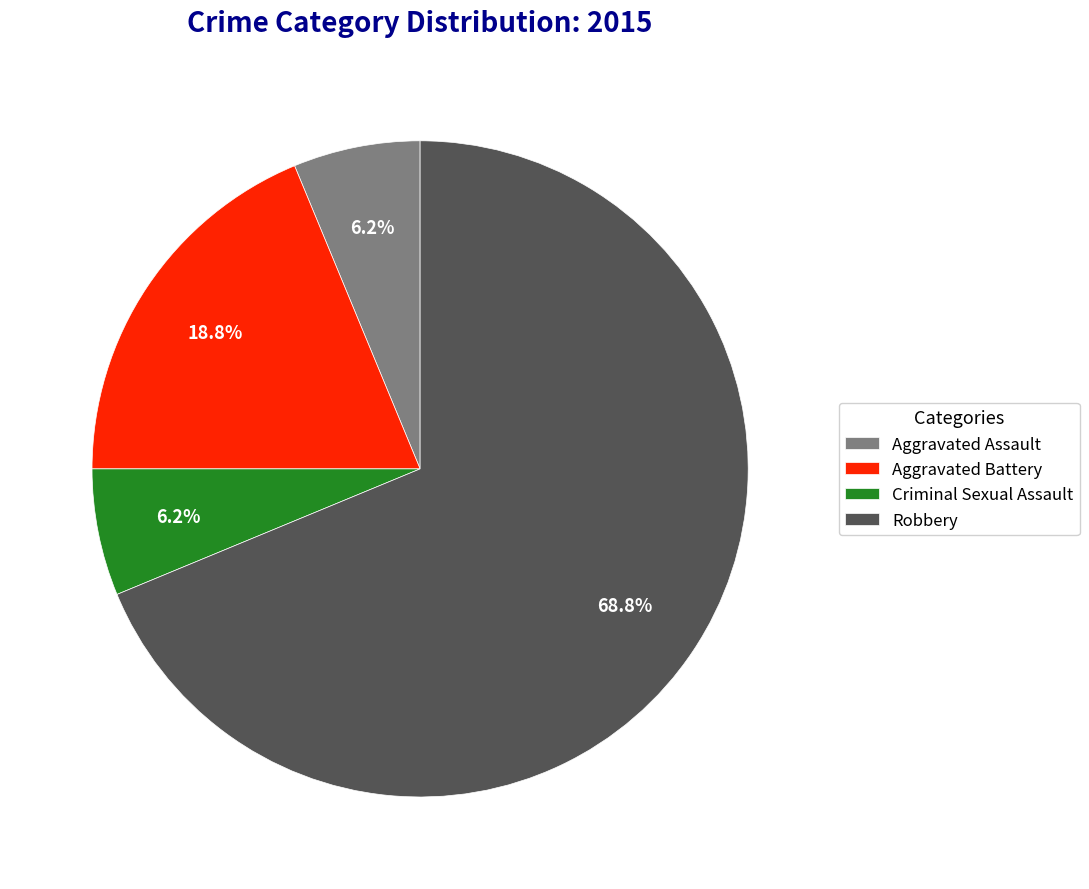

To the nearest percent, what is the combined percentage of Criminal Sexual Assault and Aggravated Battery?

25%